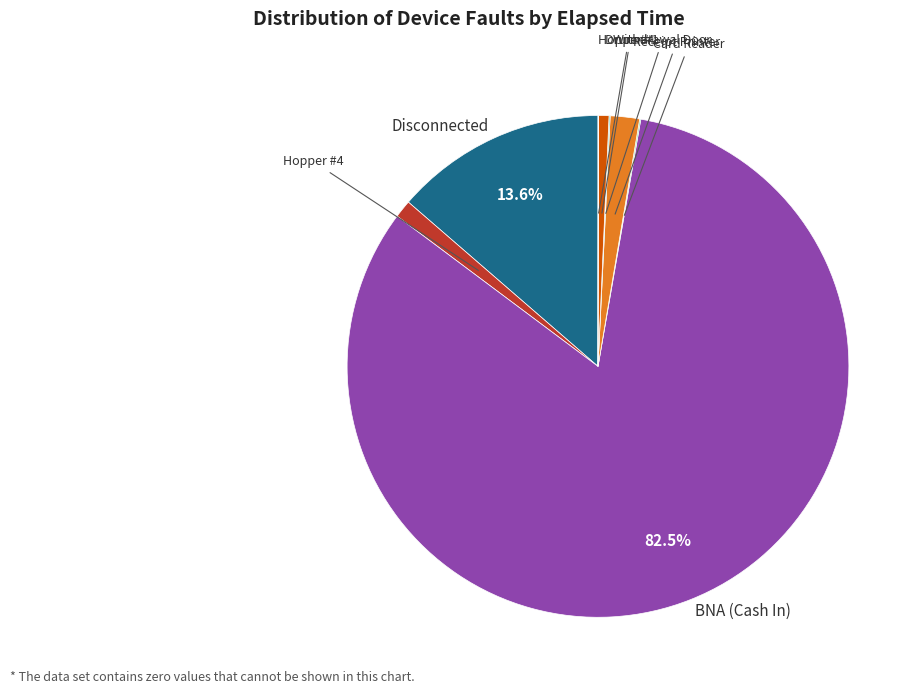

Is there a majority slice in this chart?

Yes